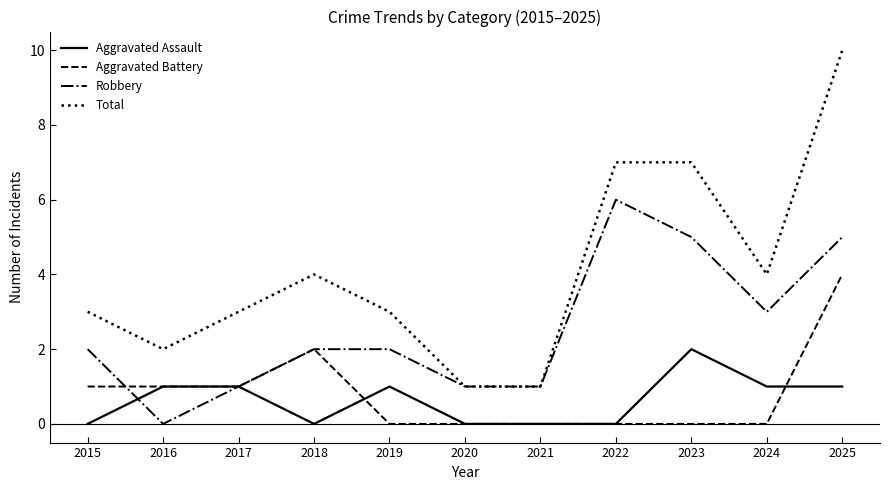

The Robbery series shows 0 at 2021. True or false?

False